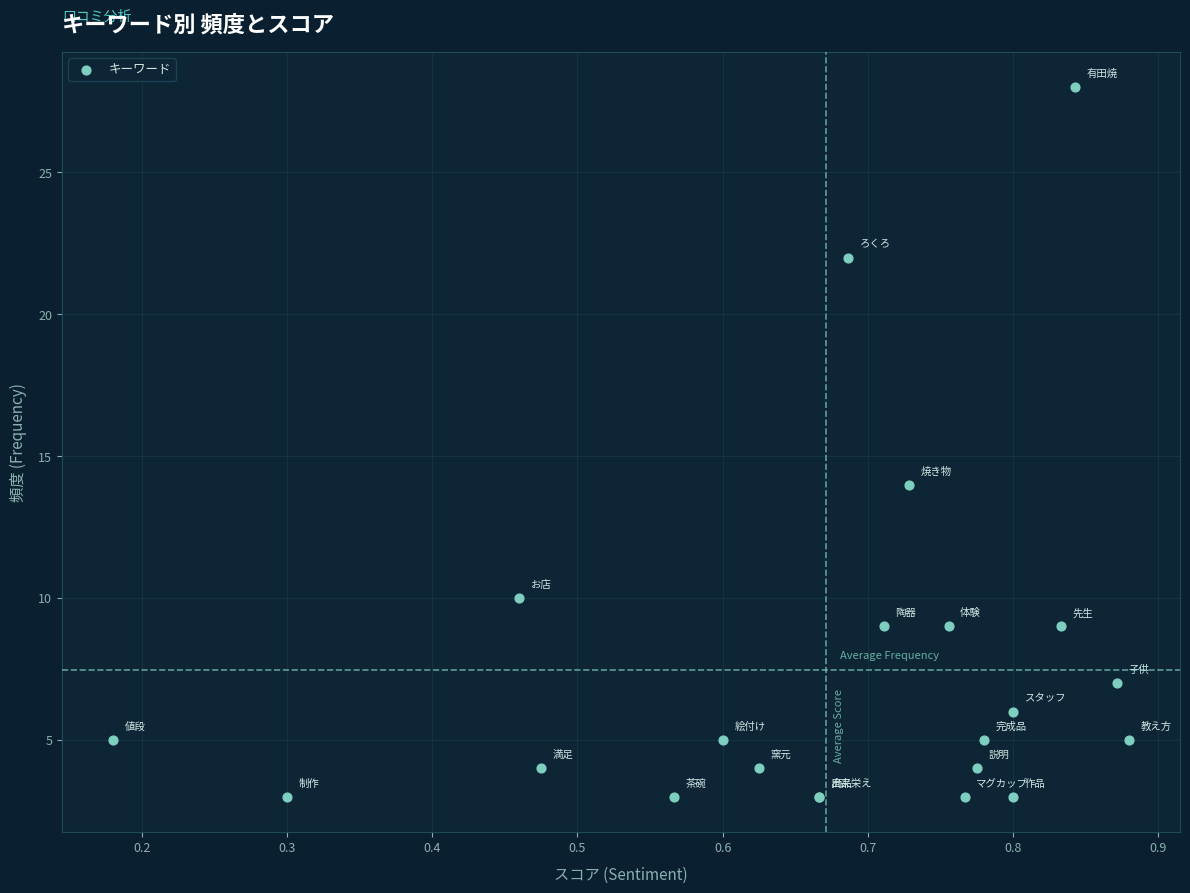

What Y value in the scatter plot is closest to 15?

14